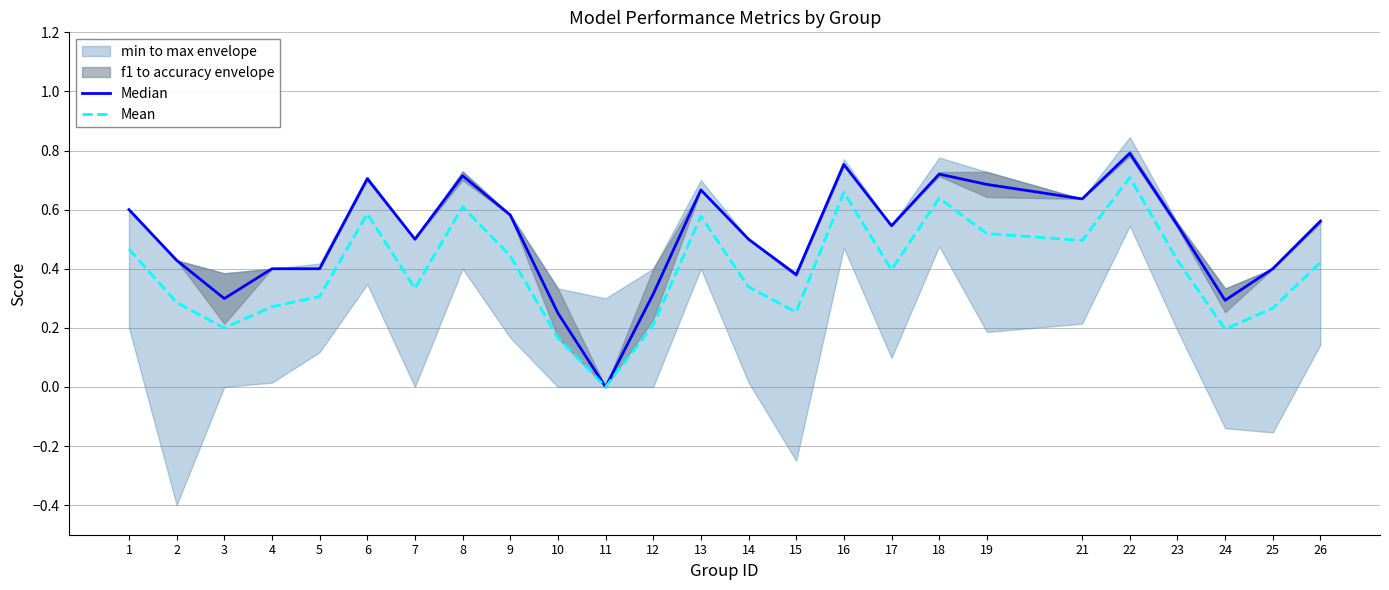

True or false: Mean and Median intersect in this chart.

False